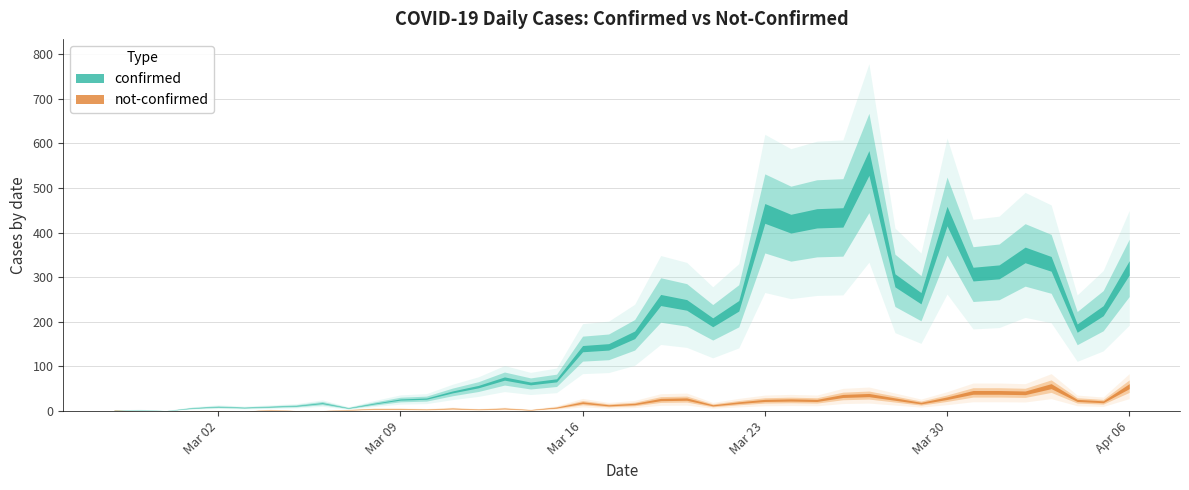

List the labels in order of confirmed value, largest first.

2020-03-27, 2020-03-23, 2020-03-30, 2020-03-26, 2020-03-25, 2020-03-24, 2020-04-02, 2020-04-03, 2020-04-06, 2020-04-01, 2020-03-31, 2020-03-28, 2020-03-29, 2020-03-19, 2020-03-20, 2020-03-22, 2020-04-05, 2020-03-21, 2020-04-04, 2020-03-18, 2020-03-17, 2020-03-16, 2020-03-13, 2020-03-15, 2020-03-14, 2020-03-12, 2020-03-11, 2020-03-10, 2020-03-09, 2020-03-06, 2020-03-08, 2020-03-05, 2020-03-02, 2020-03-04, 2020-03-03, 2020-03-01, 2020-03-07, 2020-02-28, 2020-02-27, 2020-02-29